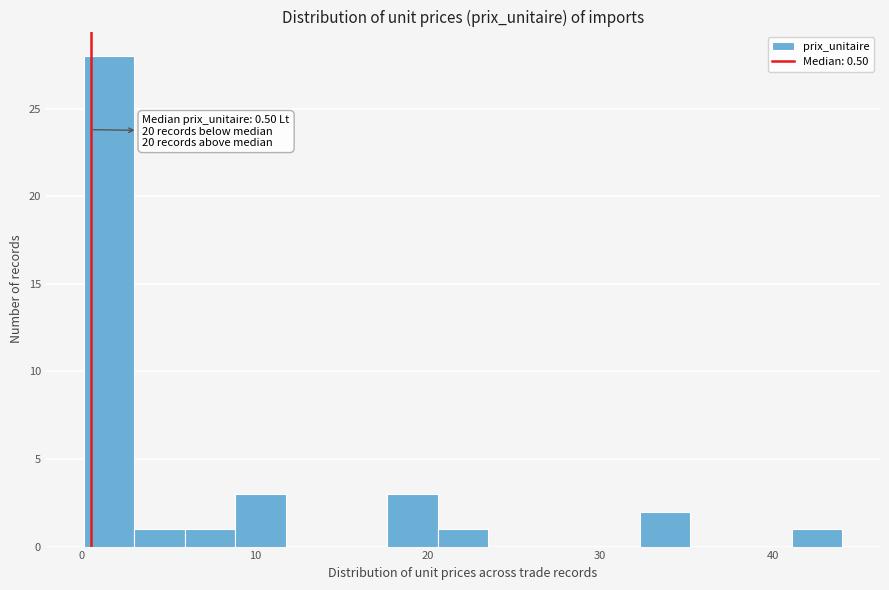

Read against the x-axis, roughly where is the centre of the tallest bar?

2